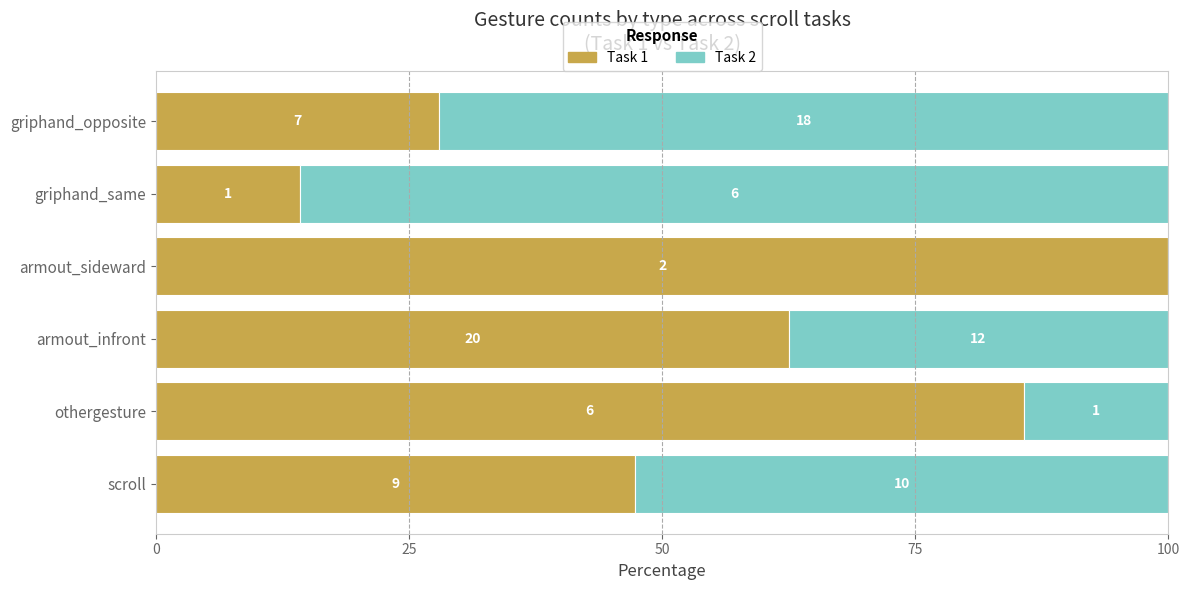

What are all the series names shown in the legend?

Task 1, Task 2